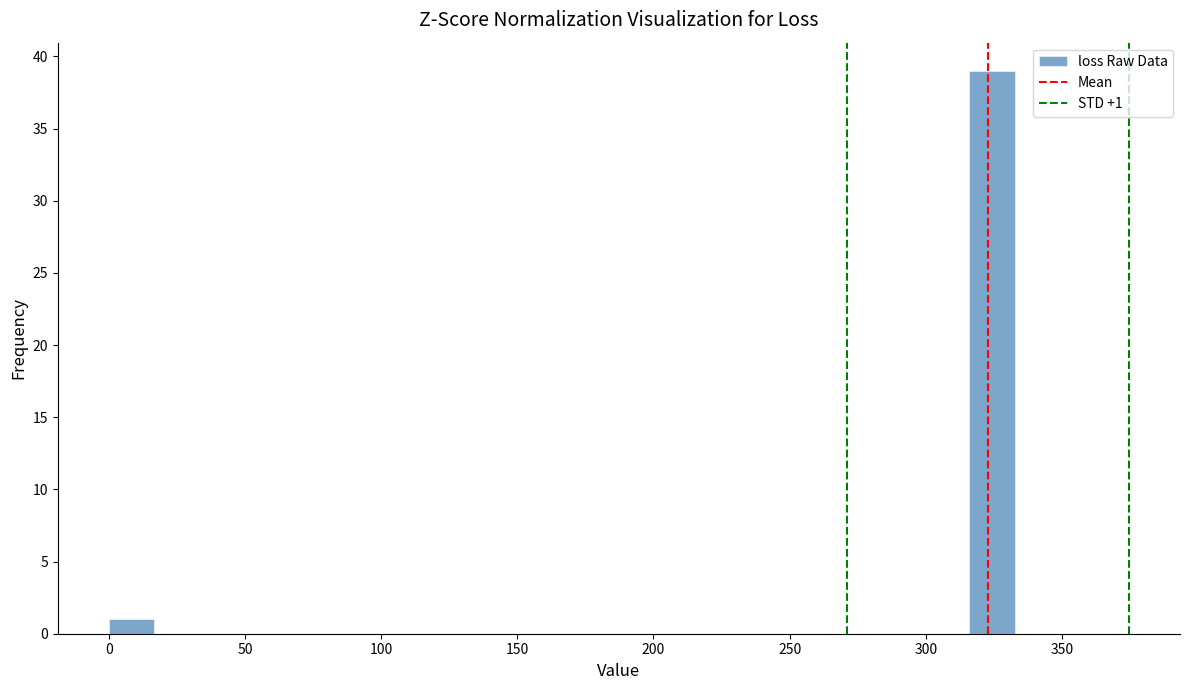

Around what value on the x-axis is the tallest bar? Give the approximate position of its centre, as read against the axis.

325